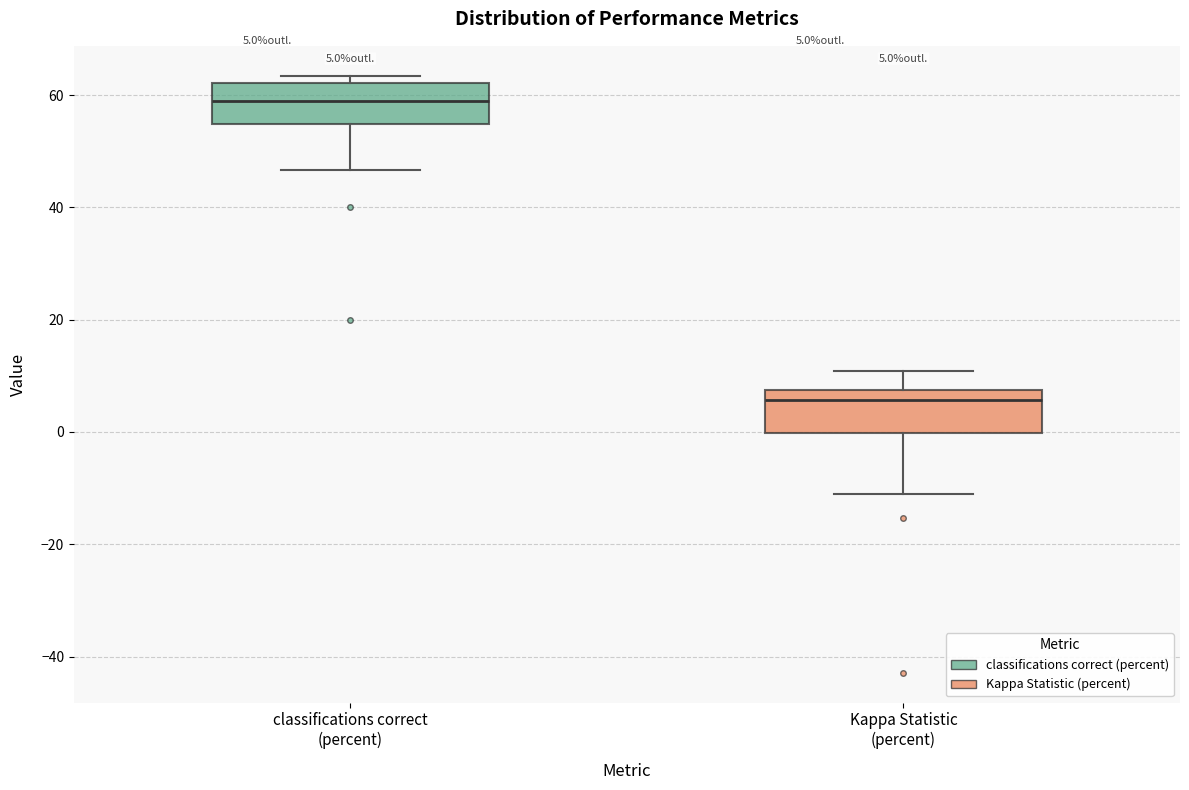

Which box's median line is the lowest?

Kappa Statistic (percent)